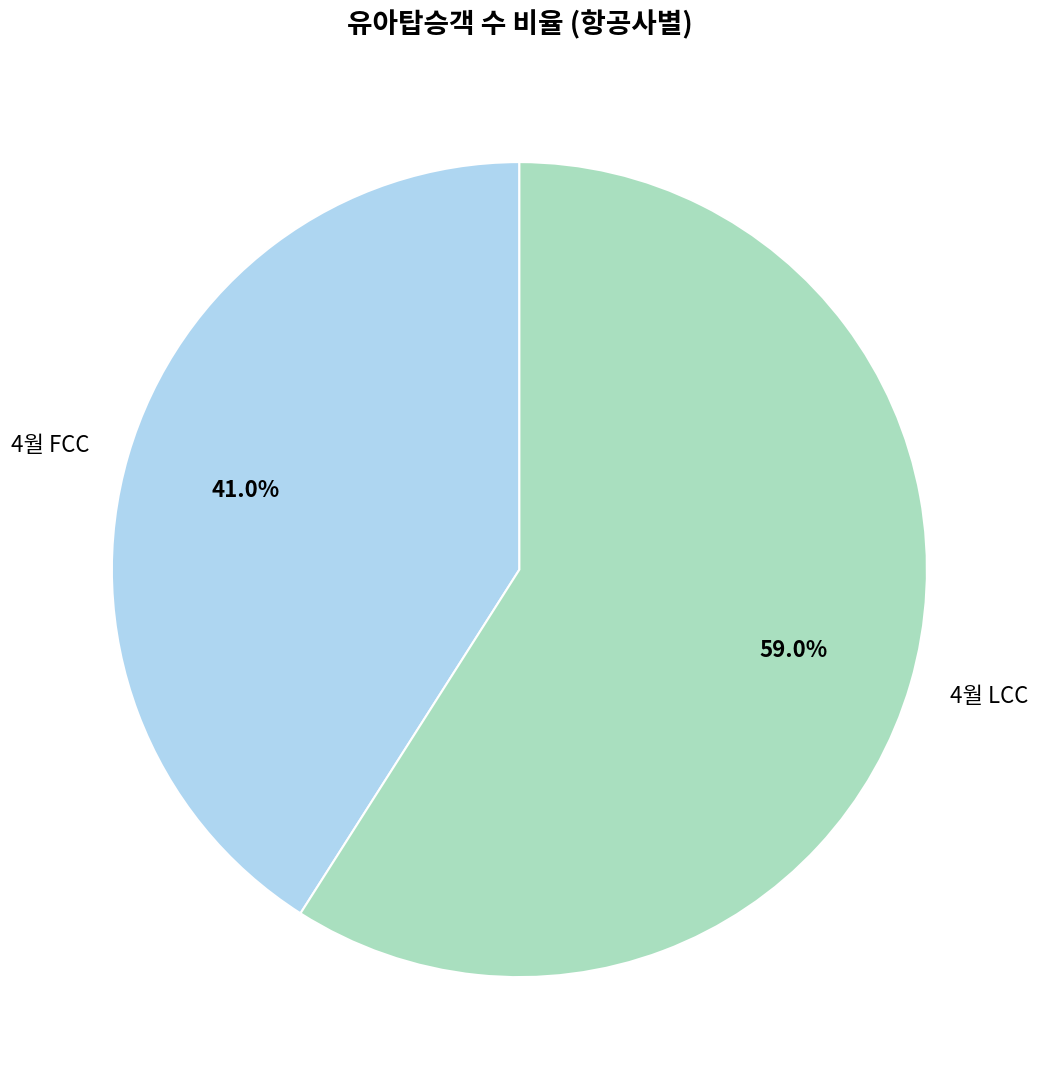

To the nearest percent, what is the difference between the 4월 LCC and 4월 FCC slice percentages?

18%